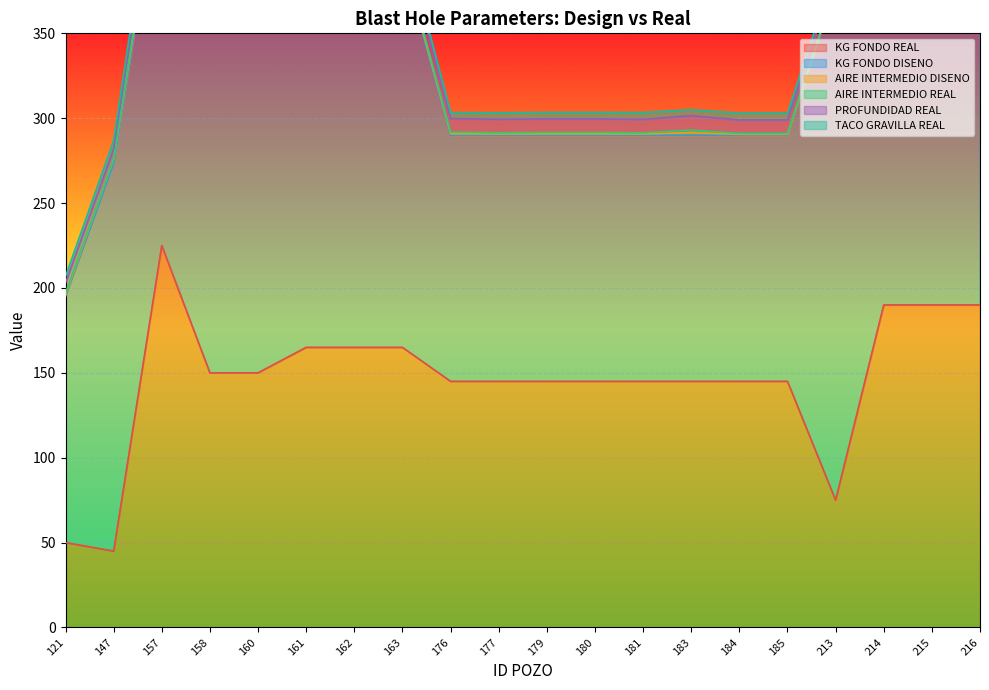

What is the spread (max minus min) of values at 214?

301.0